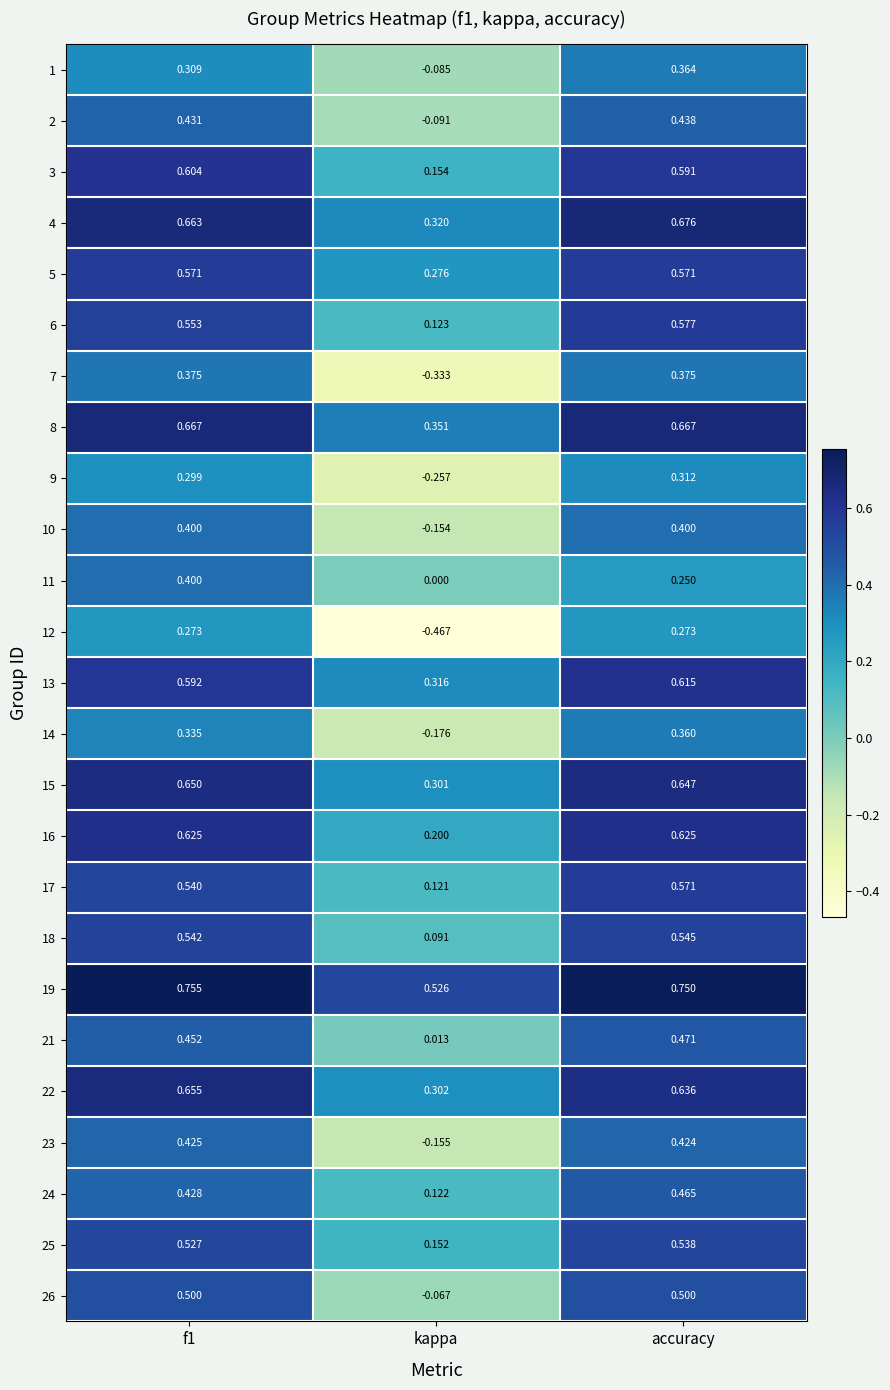

How many categories are shown in the chart?

3